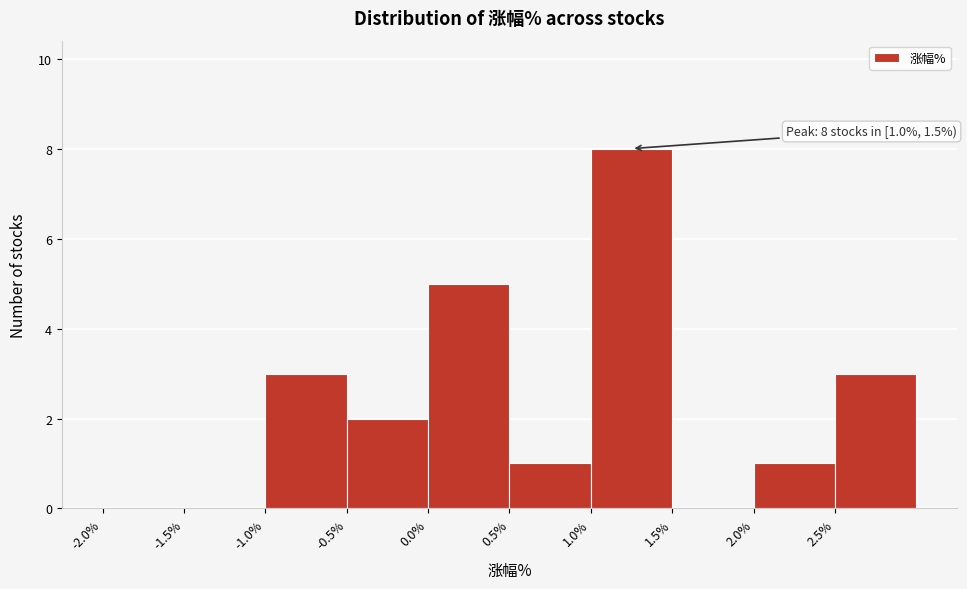

Over which range of the x-axis is the bar tallest?

1.0 to 1.5